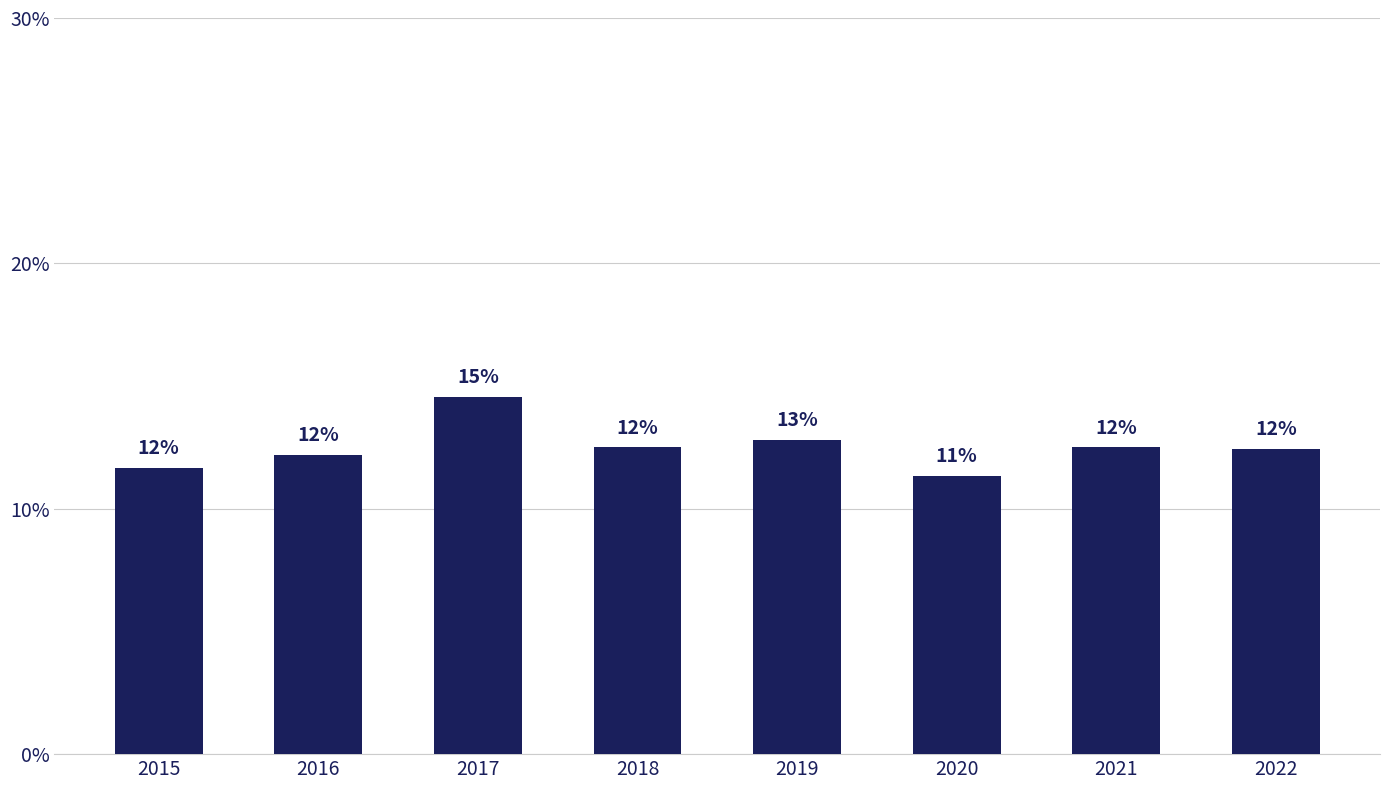

Reading left to right, what are all the values shown in this chart?

2015=11.7	2016=12.2	2017=14.6	2018=12.5	2019=12.8	2020=11.3	2021=12.5	2022=12.4